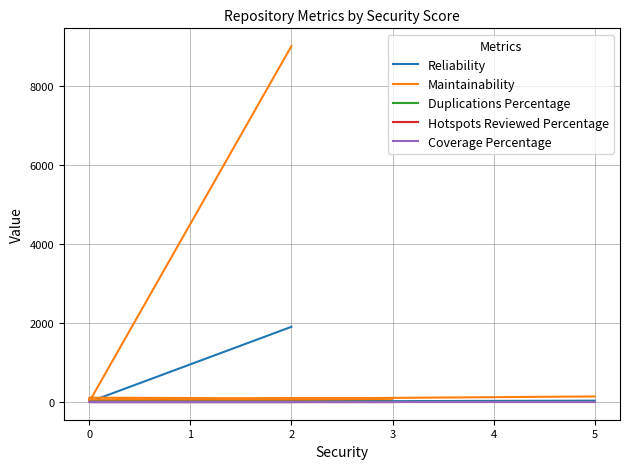

Reading left to right, what are all the values shown in this chart?

Reliability: 1900.0	0.0	22.0	21.0	2.0	15.0	3.0	32.0
Maintainability: 9000.0	1.0	78.0	108.0	33.0	41.0	47.0	139.0
Duplications Percentage: 0.0	0.0	1.1	0.5	0.0	0.0	0.0	0.0
Hotspots Reviewed Percentage: 0.0	0.0	0.0	0.0	0.0	0.0	0.0	0.0
Coverage Percentage: 0.0	0.0	0.0	0.0	0.0	0.0	0.0	0.0